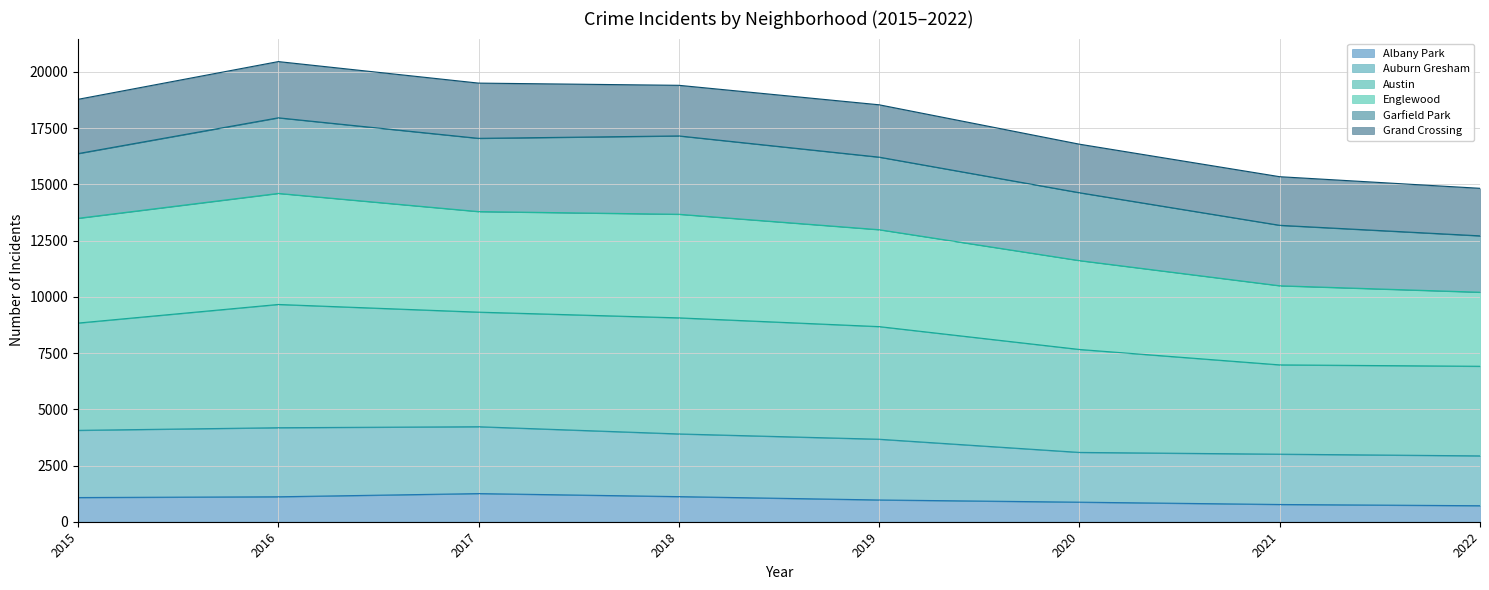

Rank the categories by Auburn Gresham value from lowest to highest.

2022, 2021, 2020, 2019, 2018, 2015, 2016, 2017